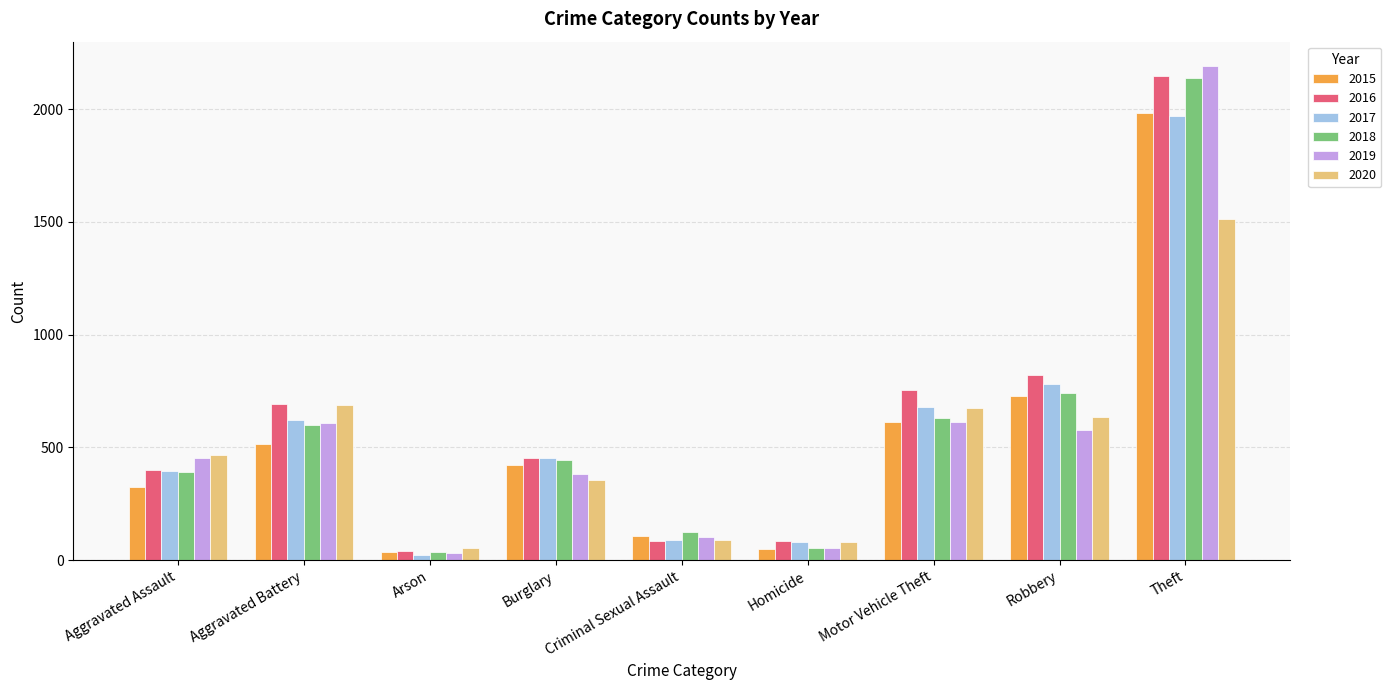

What is the difference between the second highest and minimum values in the 2019 series?

579